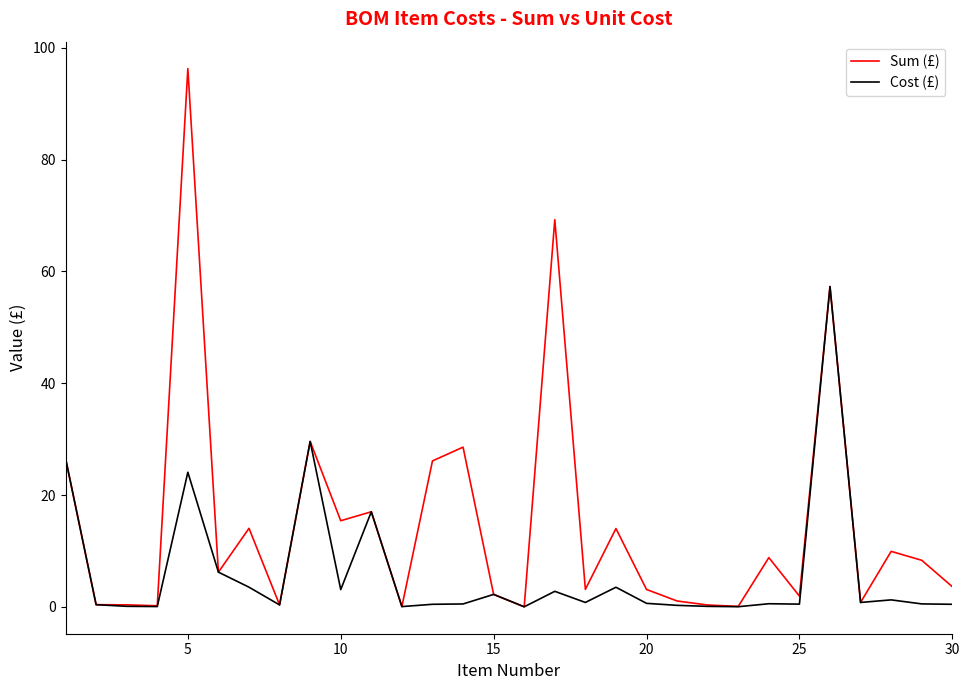

What is the difference between the second highest and second lowest values in the Cost (£) series?

29.6